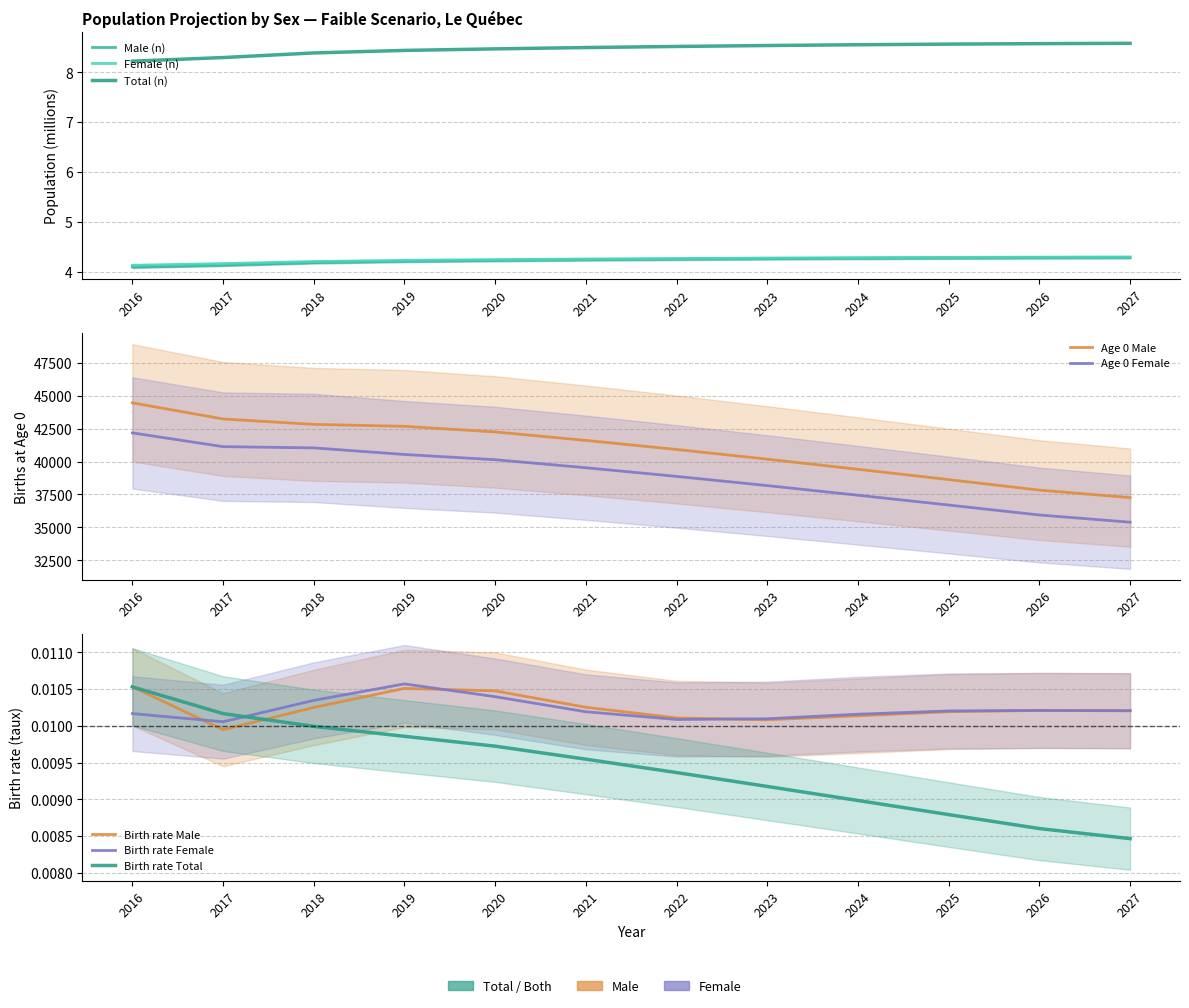

At which category is the sum across all series the highest?

2016